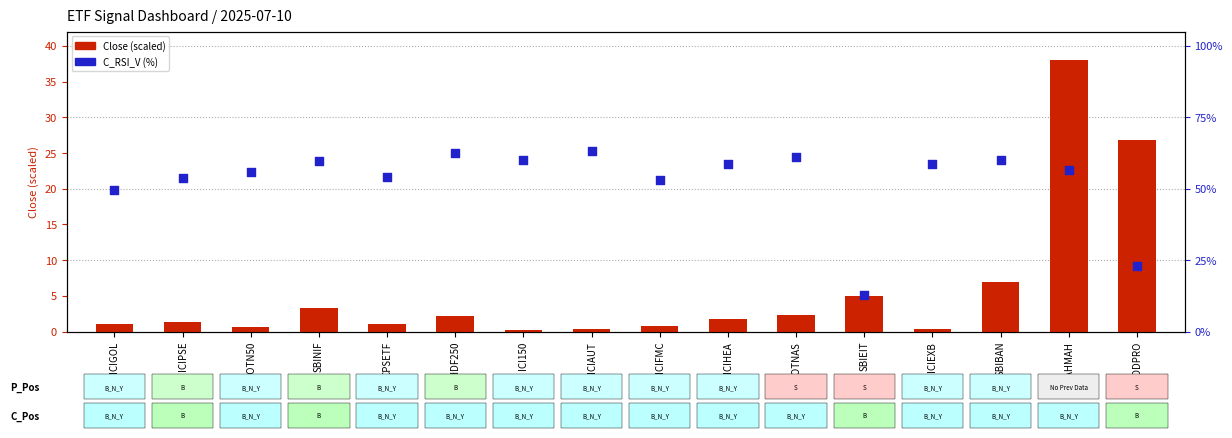

Is the value of Close (scaled) at ICIPSE greater than the value of C_RSI_V (percentile) at SBINIF?

No